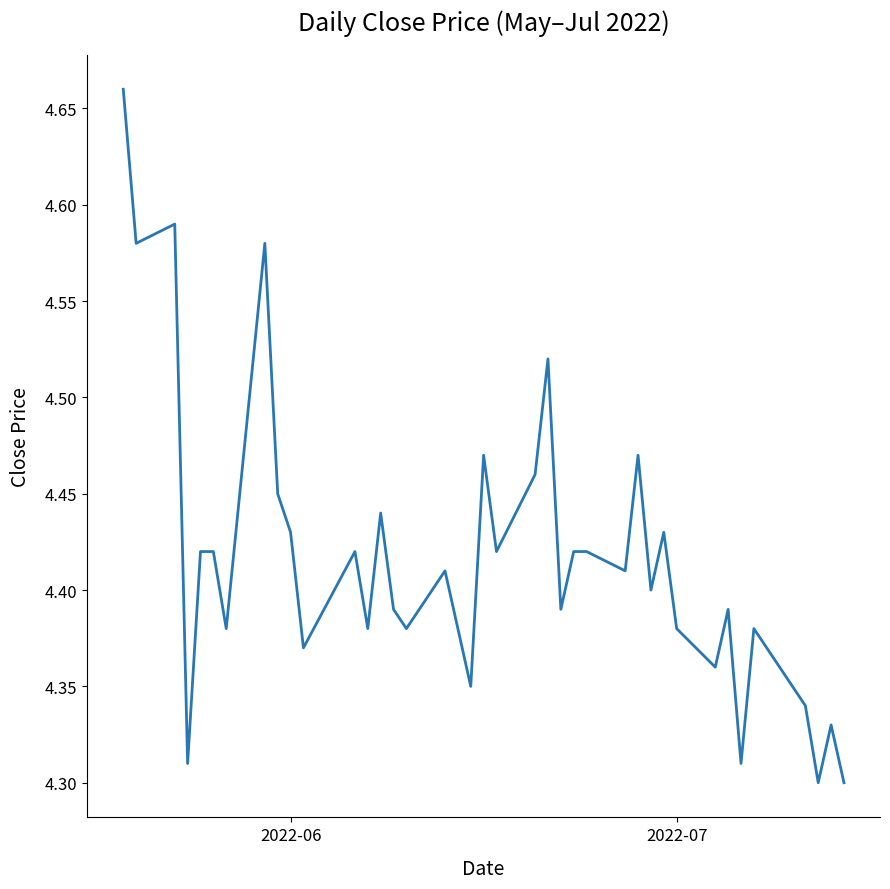

Does the chart display data point markers on the line(s)?

No